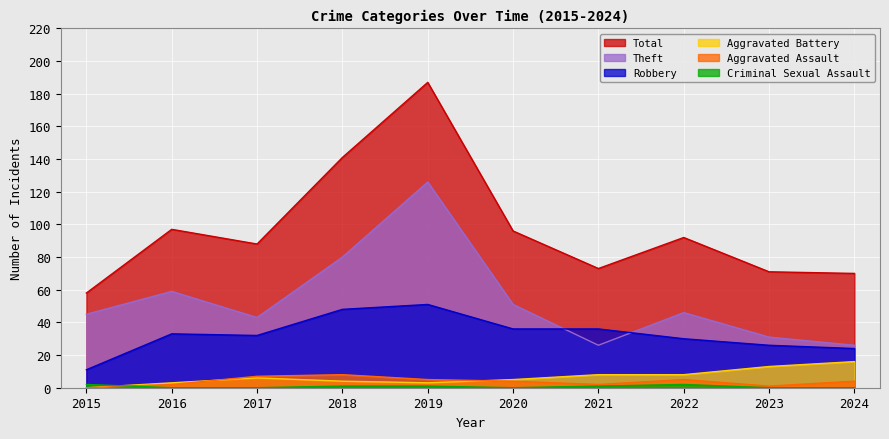

The Total series shows 88 at 2017. True or false?

True